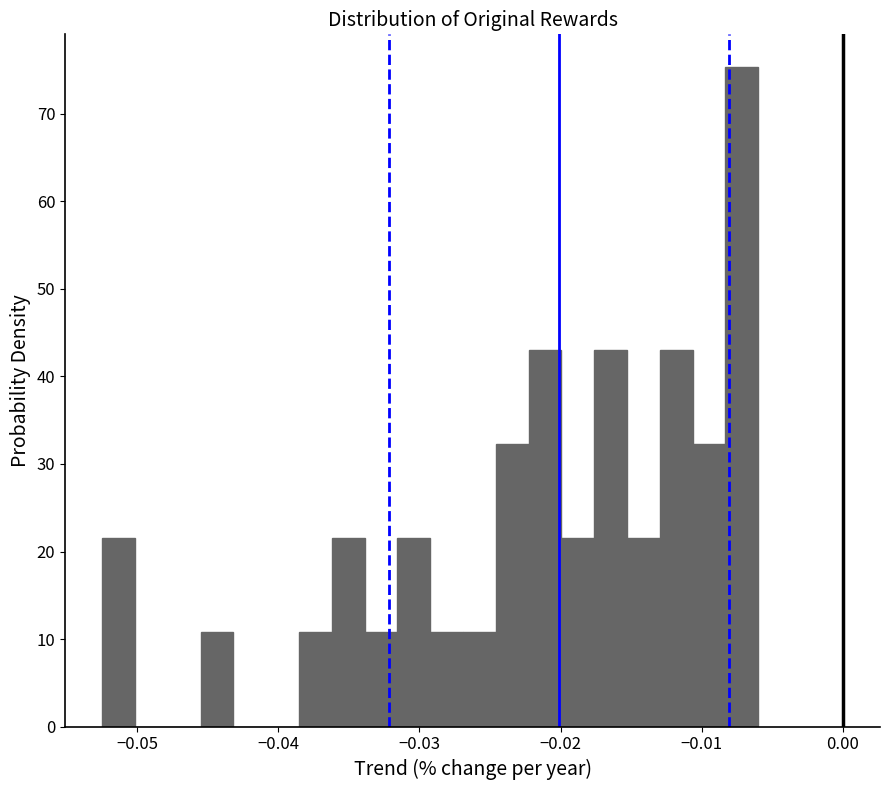

Around what value on the x-axis is the tallest bar? Give the approximate position of its centre, as read against the axis.

-0.007